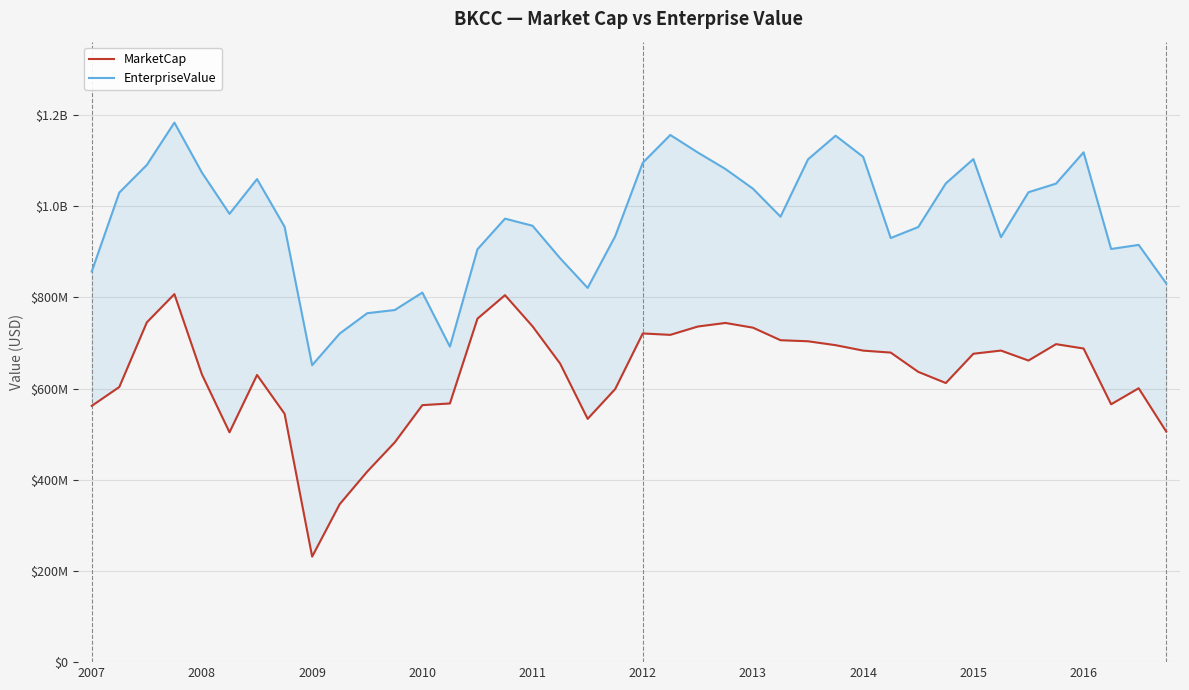

What is the average value of the MarketCap series?

629195321.5